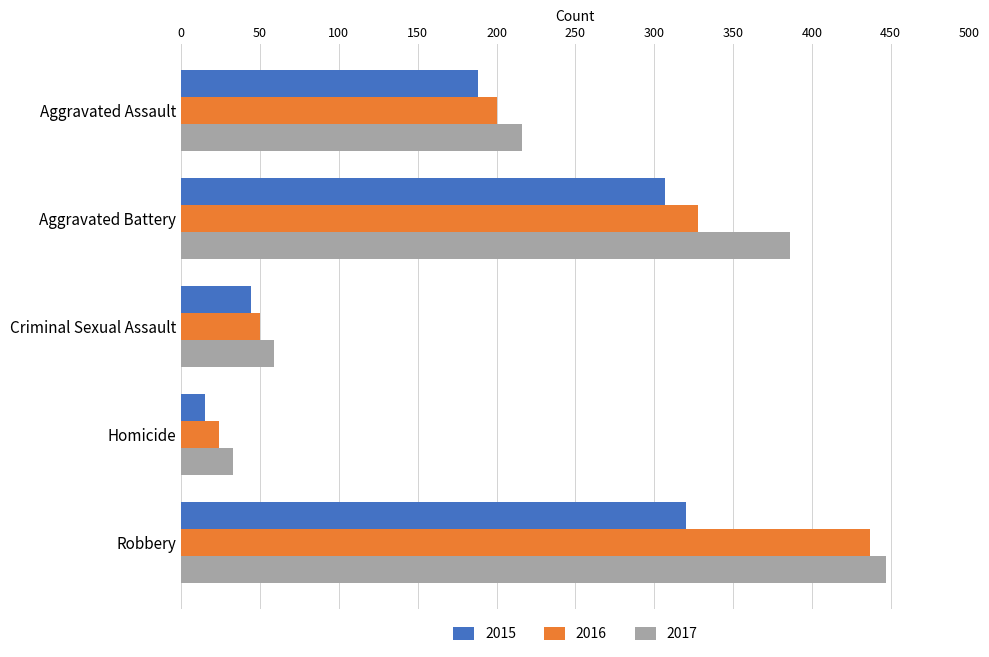

What is the approximate value of 2016 at Robbery, to the nearest 5?

435